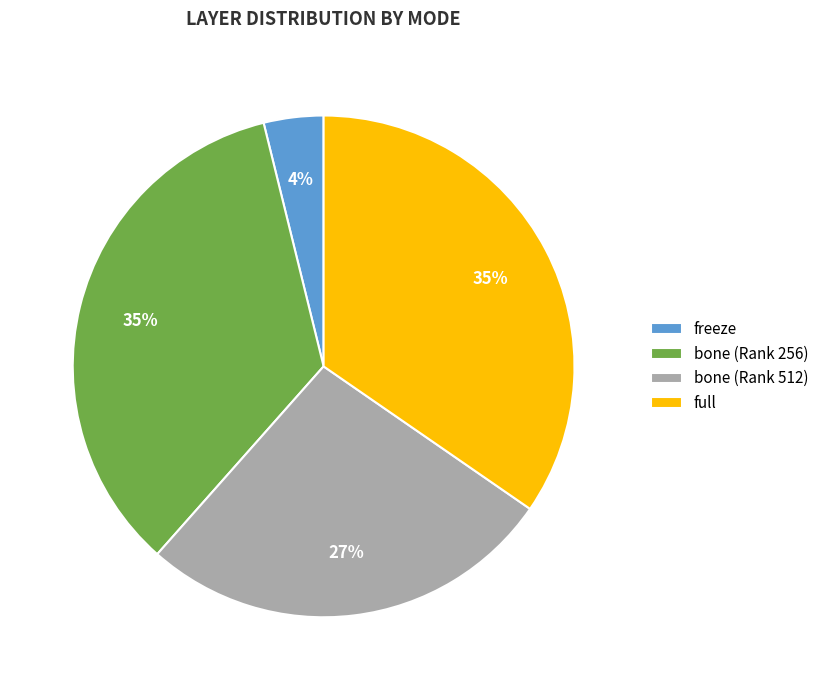

To the nearest percent, what is the difference between the bone (Rank 256) and freeze slice percentages?

31%